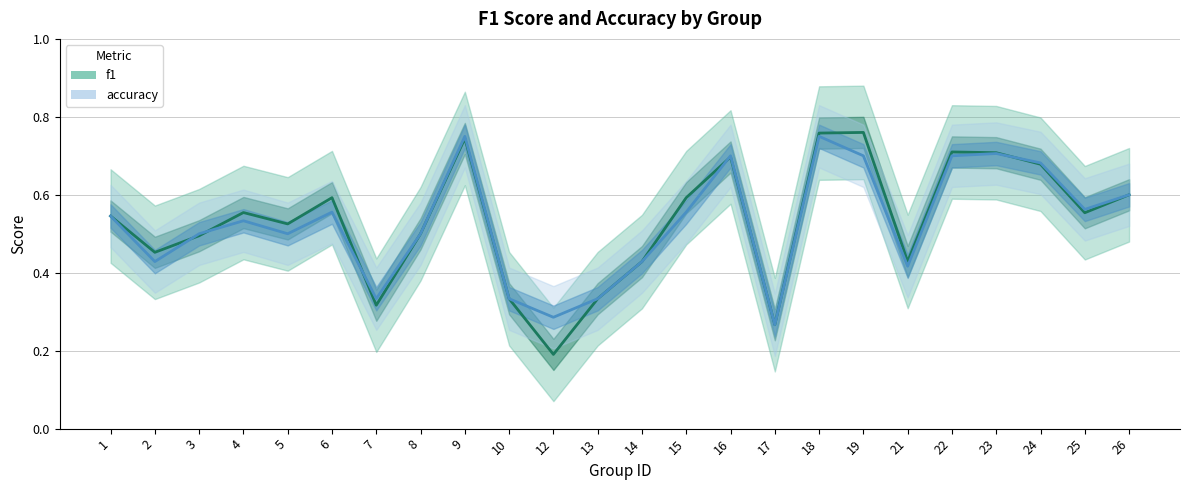

Rank the series by their average value, from highest to lowest.

f1, accuracy